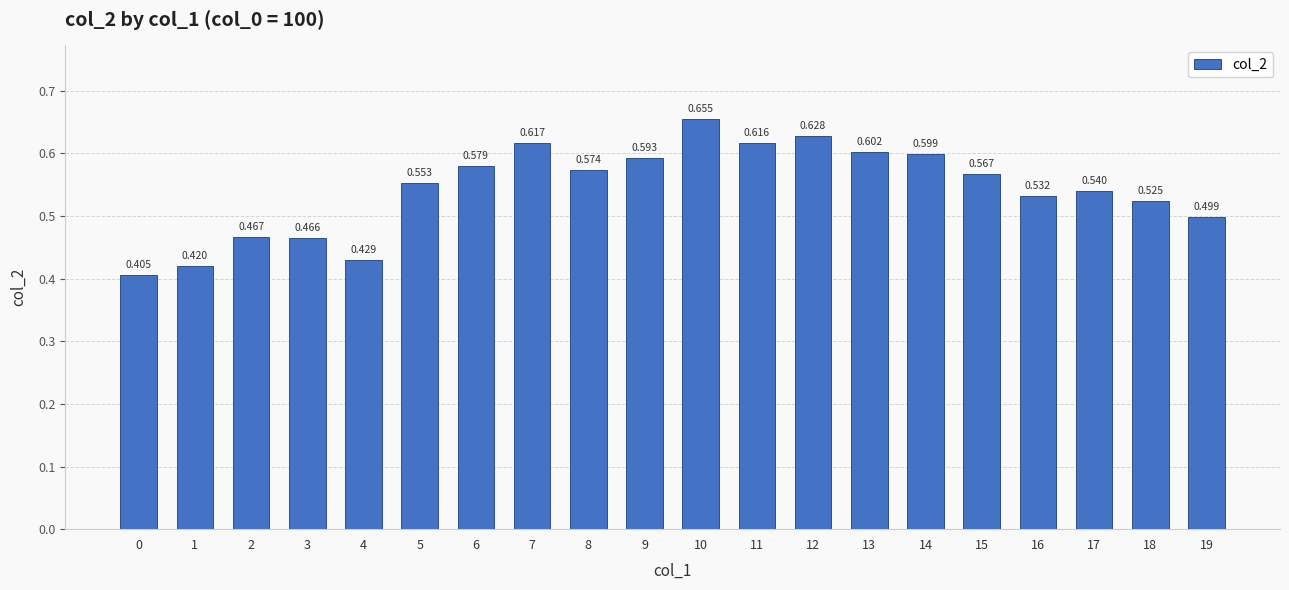

Is it true that the value at 5 is 0.6?

True